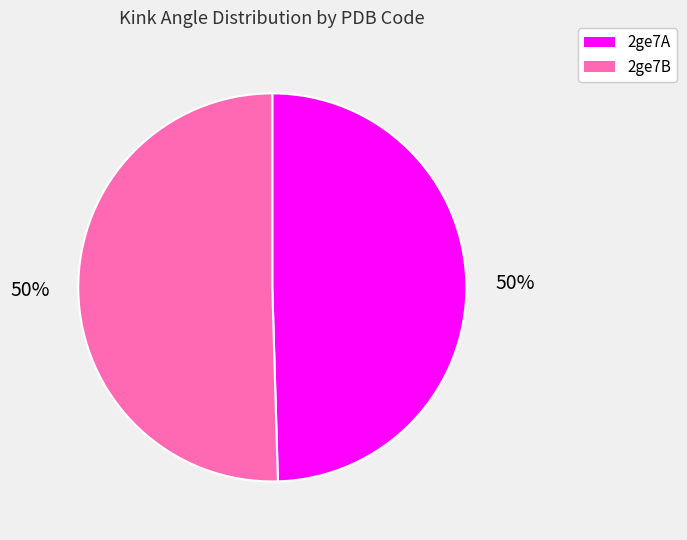

Approximately how many times larger is the value at 2ge7A compared to 2ge7B?

1.0